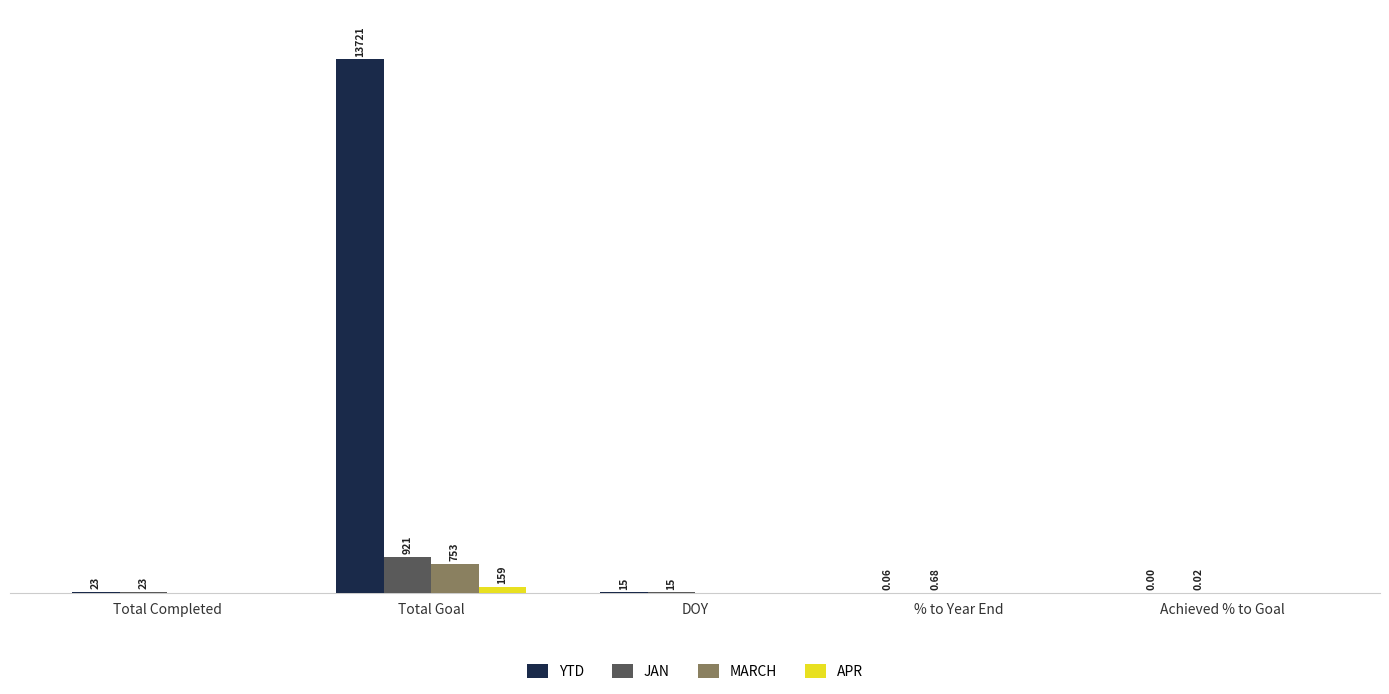

At which category is the sum across all series the highest?

Total Goal